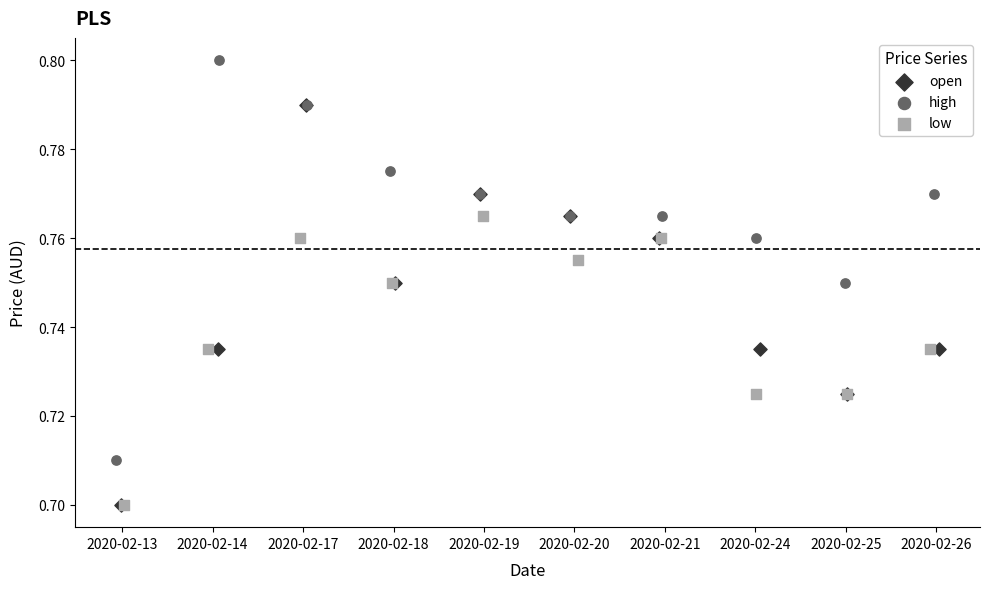

Which series reaches the maximum Y coordinate?

high